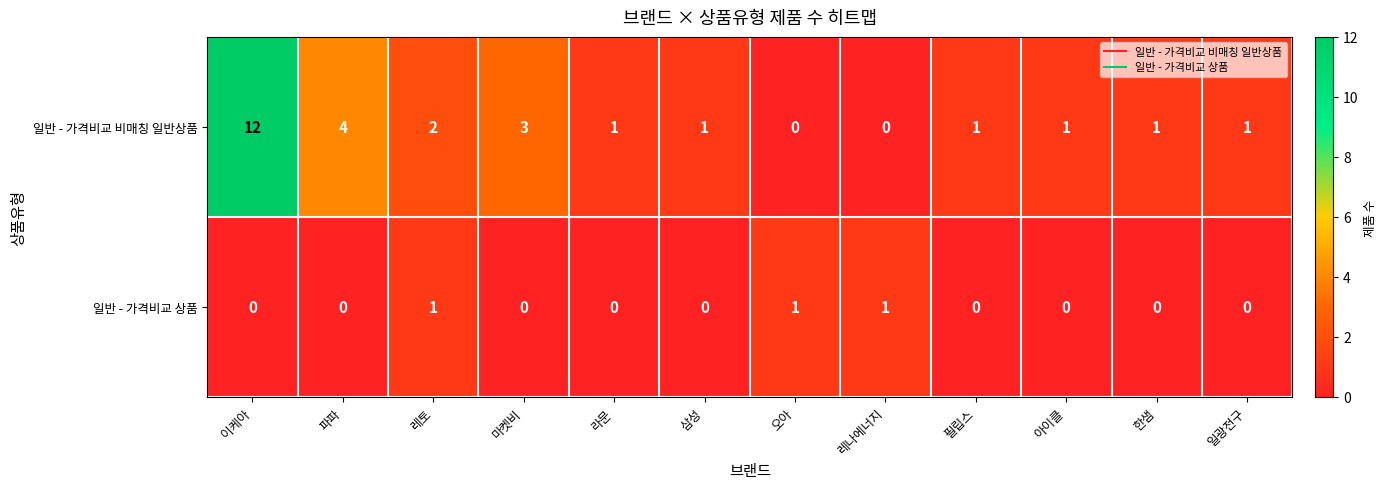

Which label corresponds to the largest value in the chart?

이케아